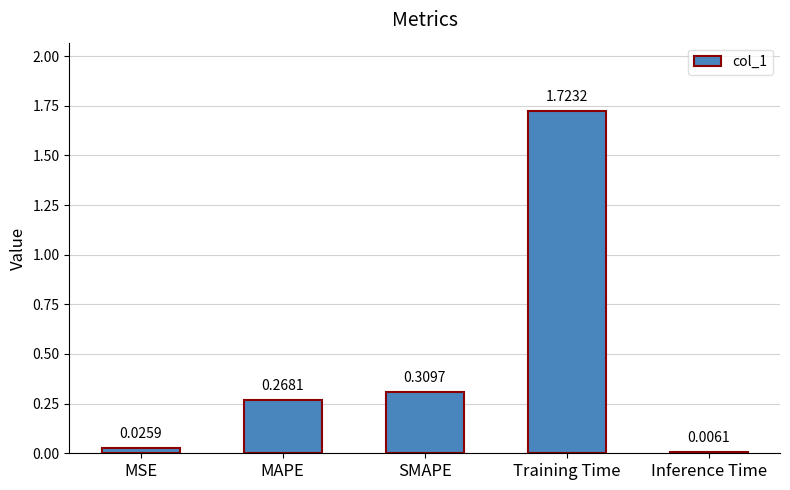

Which has a higher value, SMAPE or MSE?

SMAPE